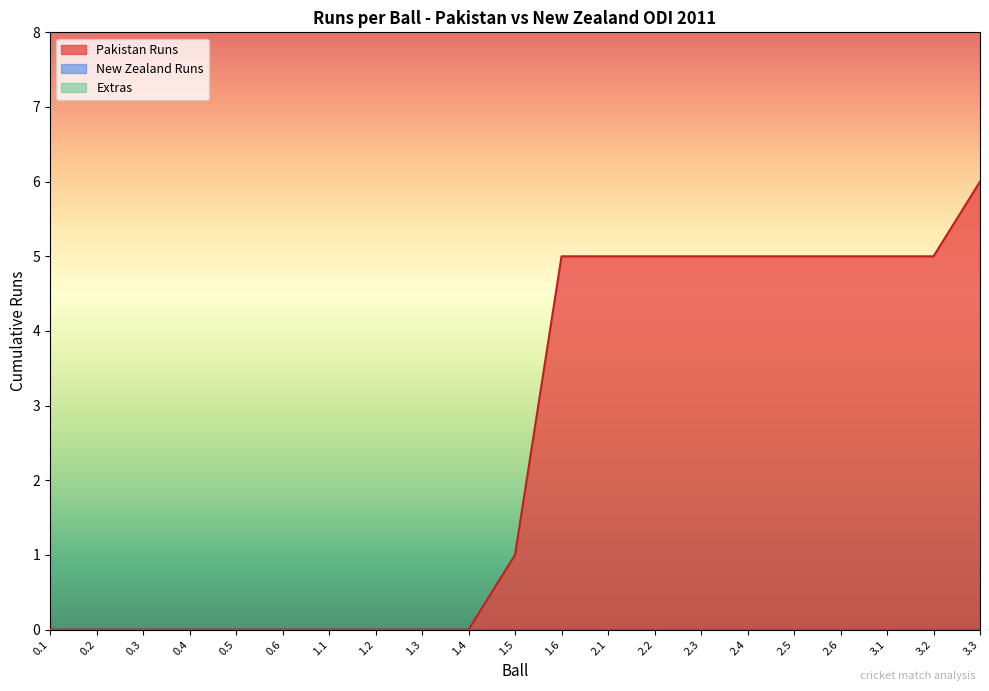

Read the Pakistan Runs value at 3.3.

6